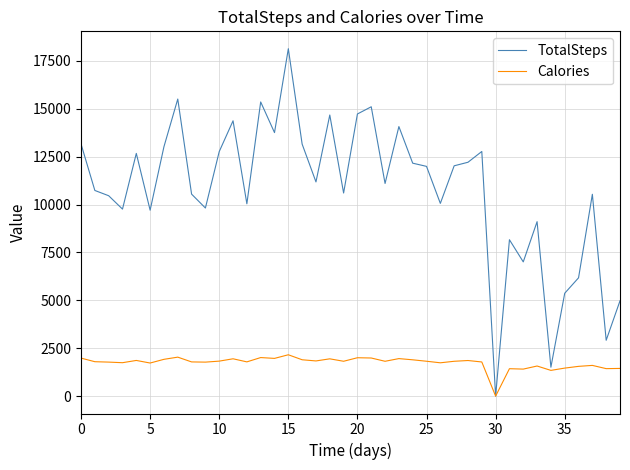

What is the maximum value shown in the chart?

18134